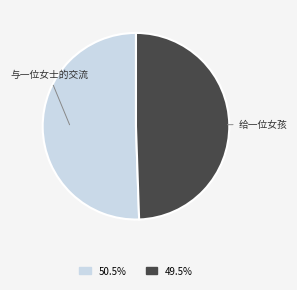

Between 给一位女孩 and 与一位女士的交流, which is larger?

与一位女士的交流